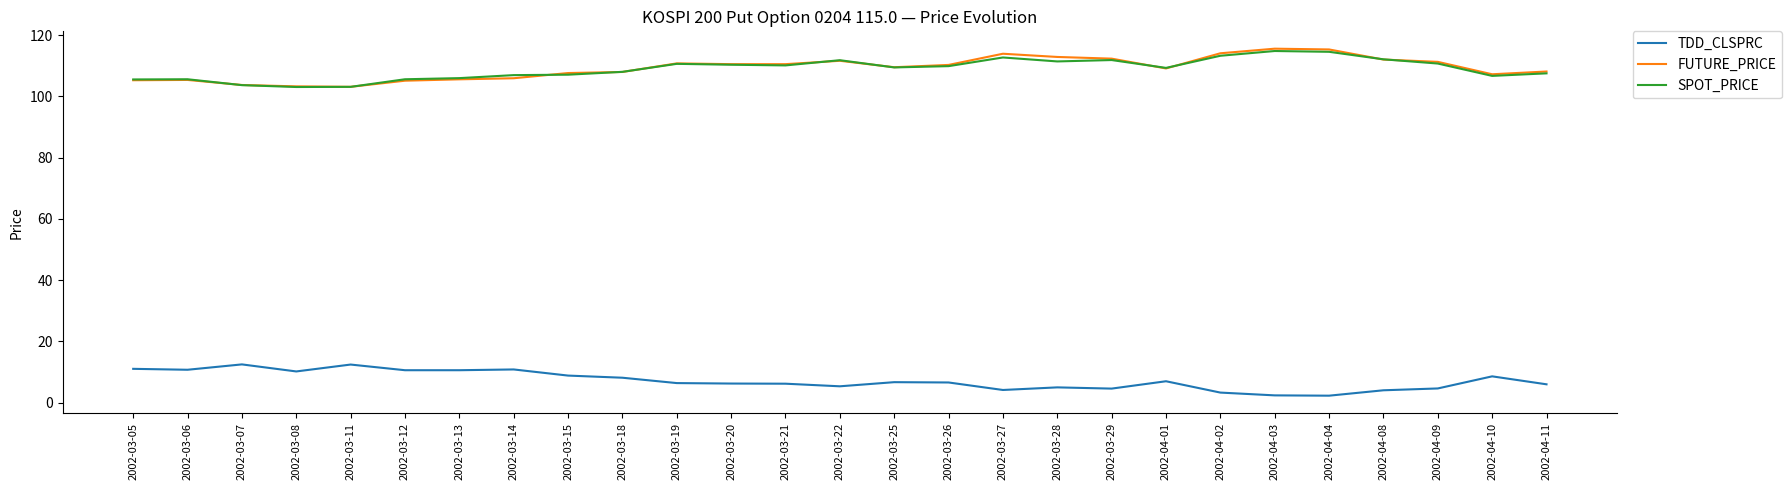

Is the value of TDD_CLSPRC at 2002-03-12 greater than the value of SPOT_PRICE at 2002-03-18?

No